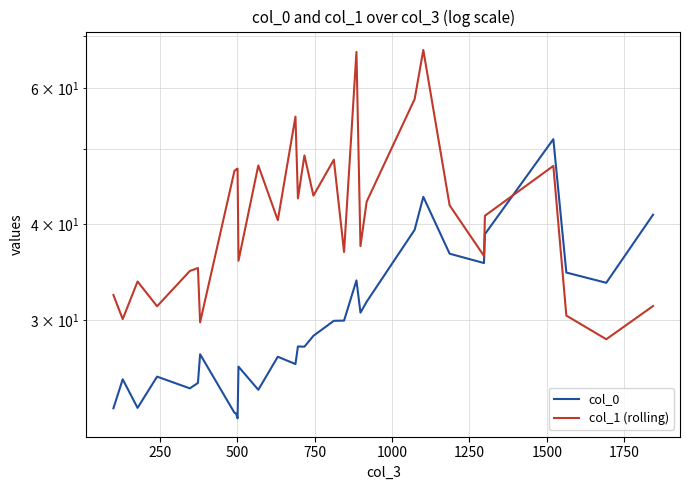

True or false: col_0 and col_1 (rolling) cross at least once.

True